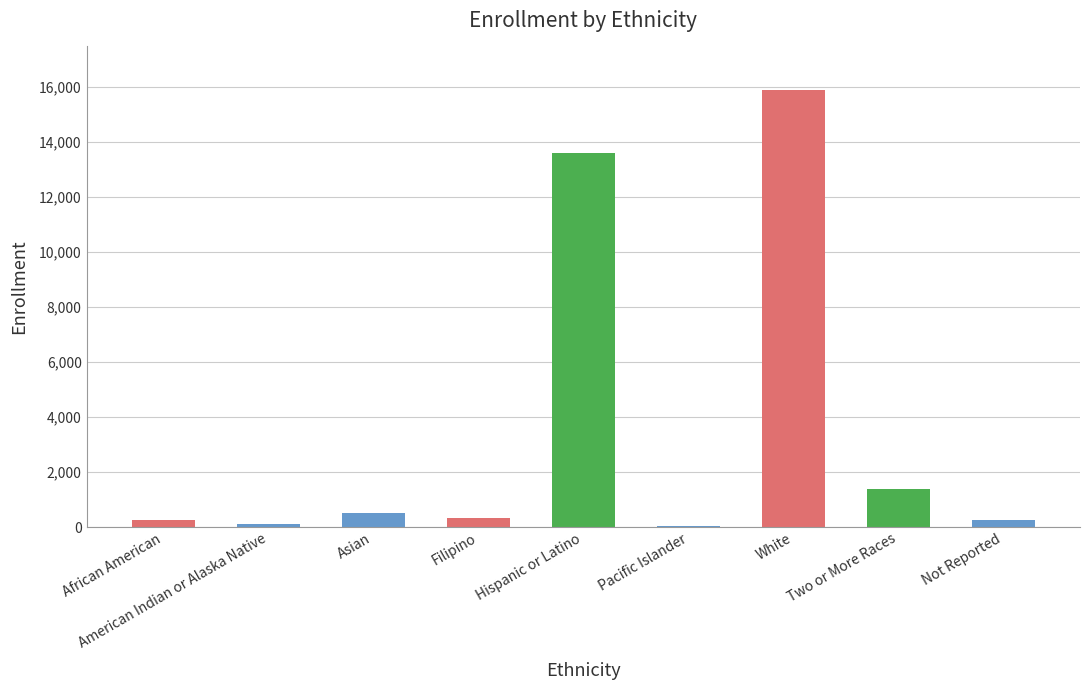

Where does the data first go above 317?

Asian